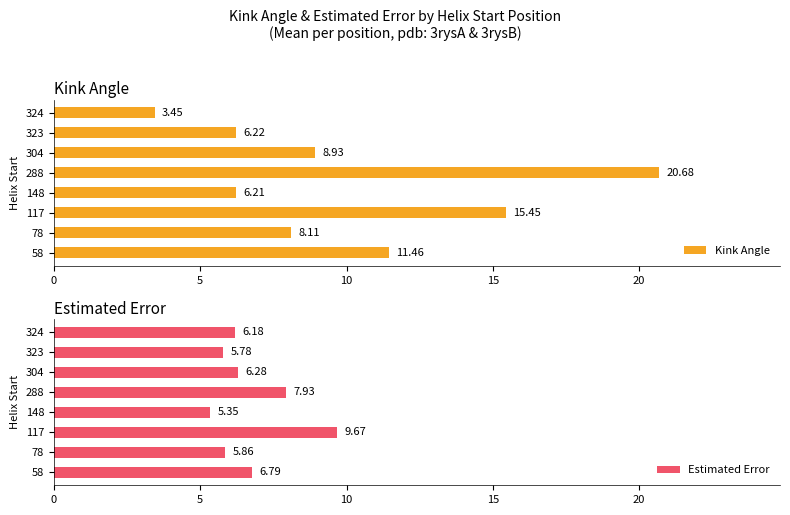

What is the sum of the Kink Angle values at 324 and 148?

9.7